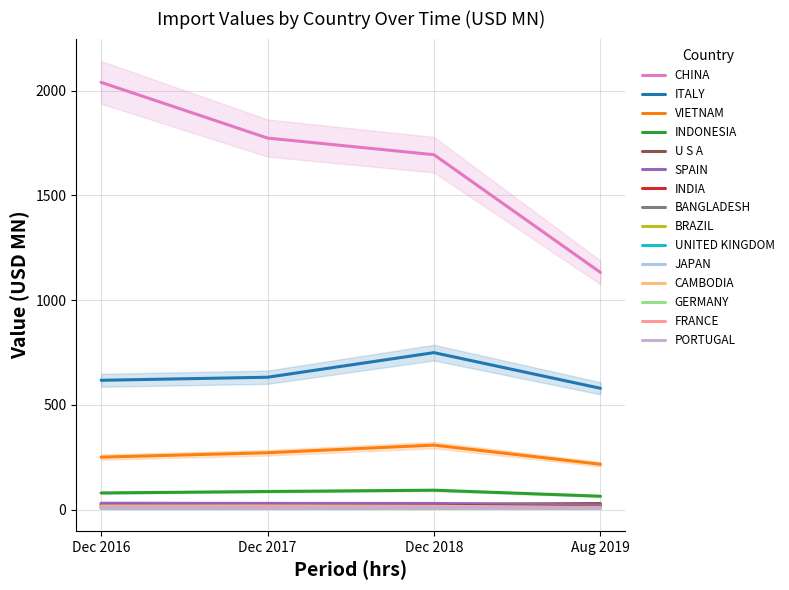

How many lines are shown in the chart?

6